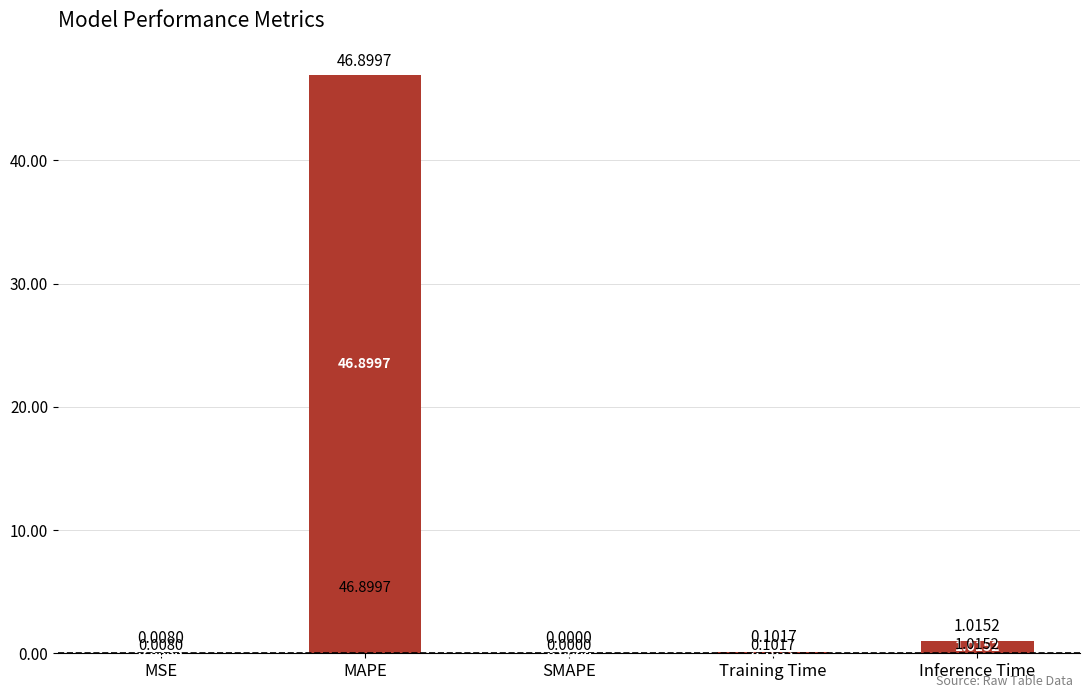

Where is the data nearest to the value 23?

Inference Time